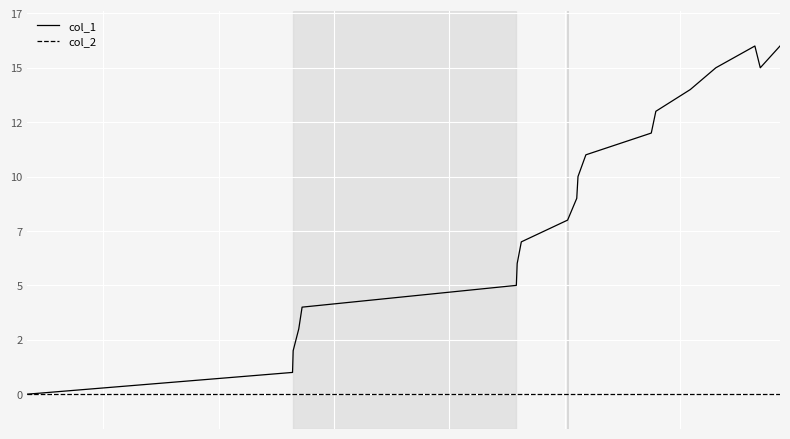

What are all the series names shown in the legend?

col_1, col_2